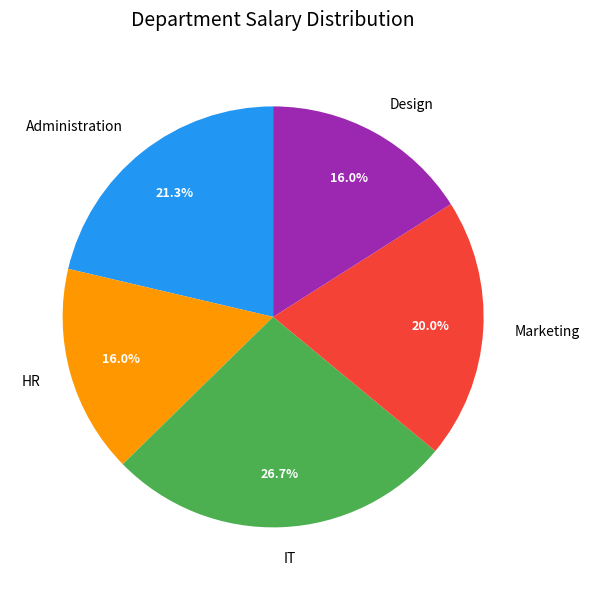

Does any single category account for the majority?

No